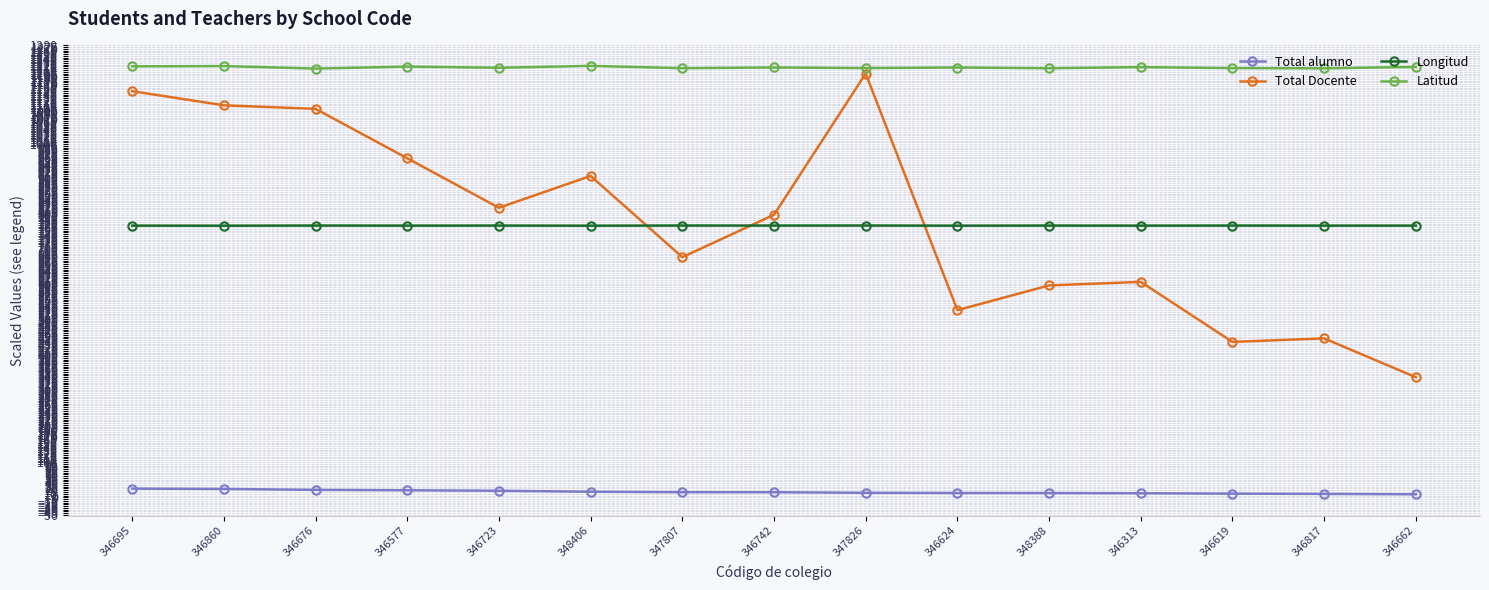

True or false: Latitud and Longitud intersect in this chart.

False